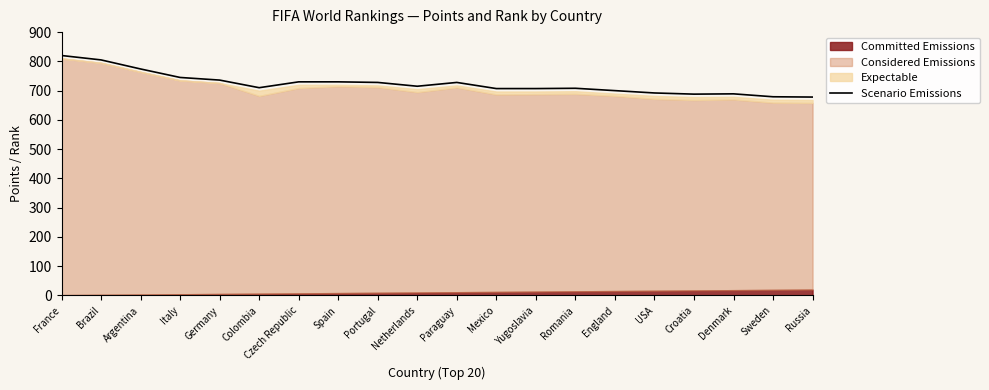

What is the change in value from Czech Republic to Sweden?

-51